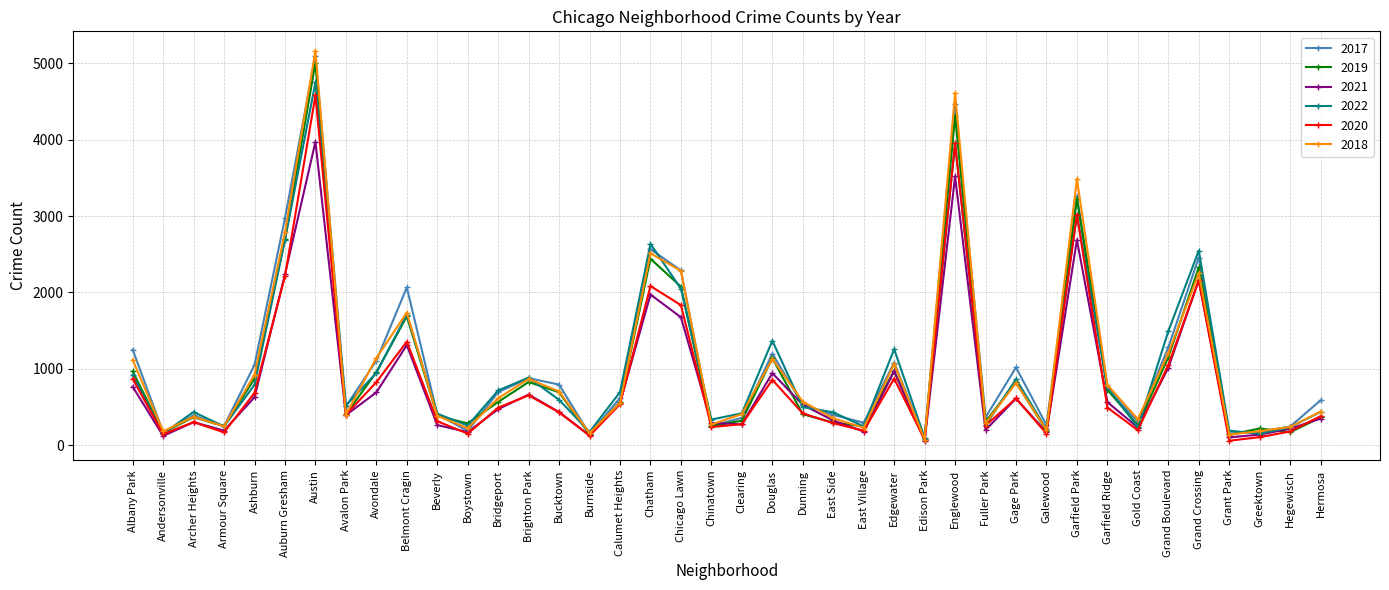

The 2020 series shows 169 at Armour Square. True or false?

True